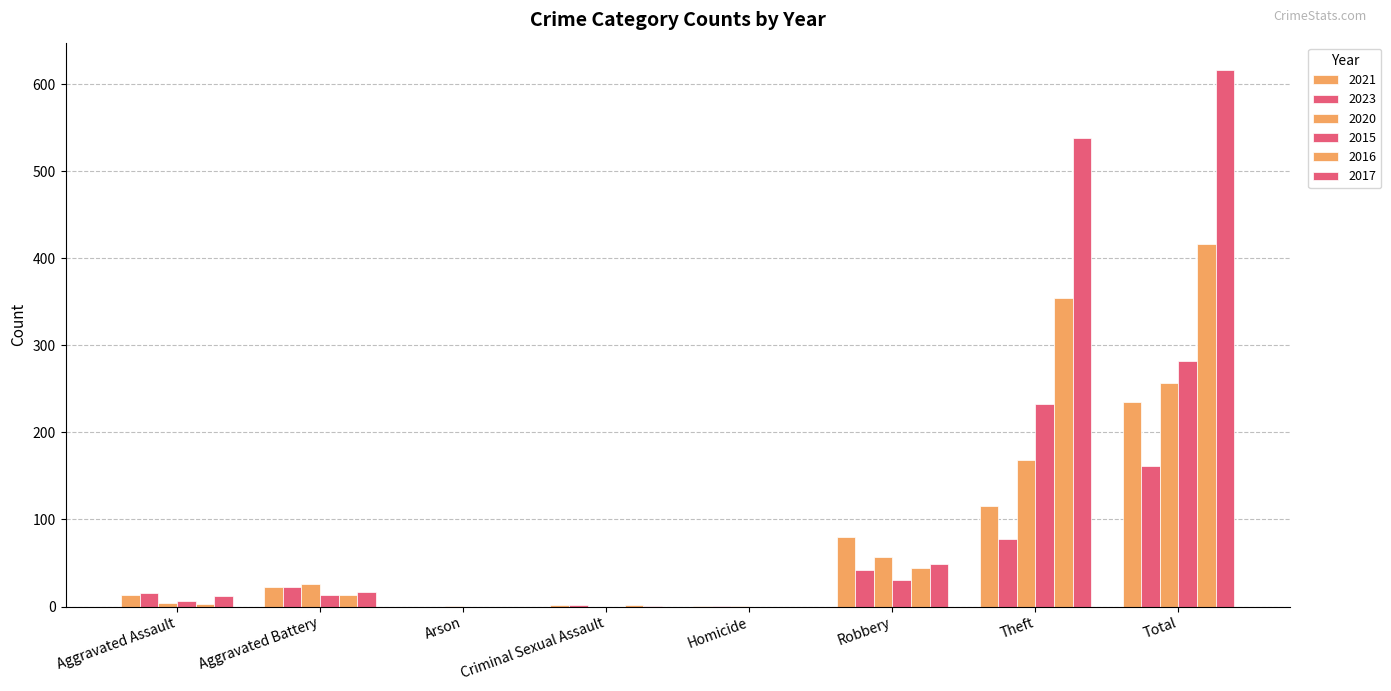

What position from the left is Theft?

7